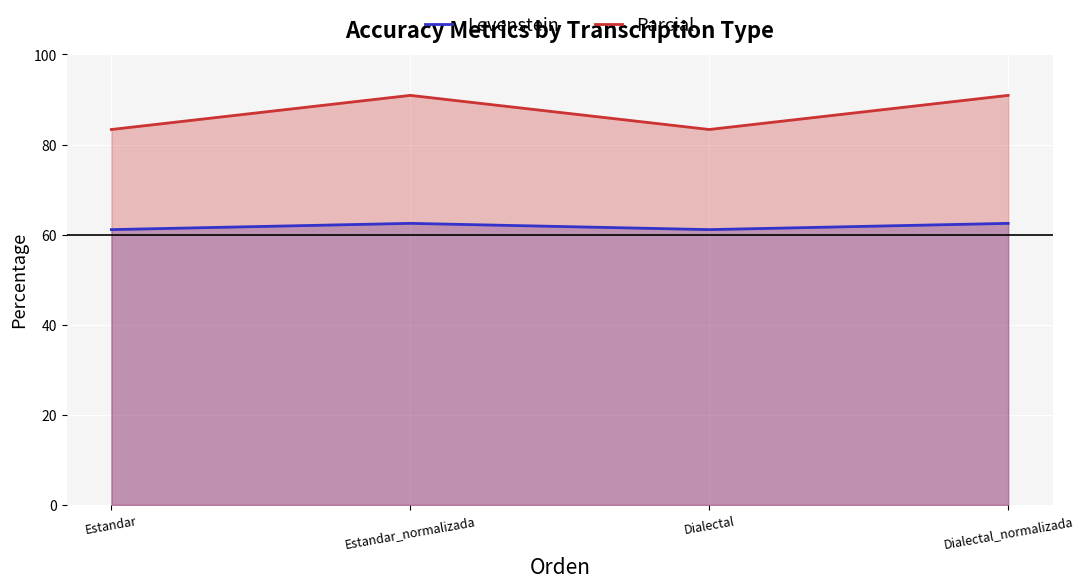

Which has a higher value, Estandar or Dialectal?

Estandar